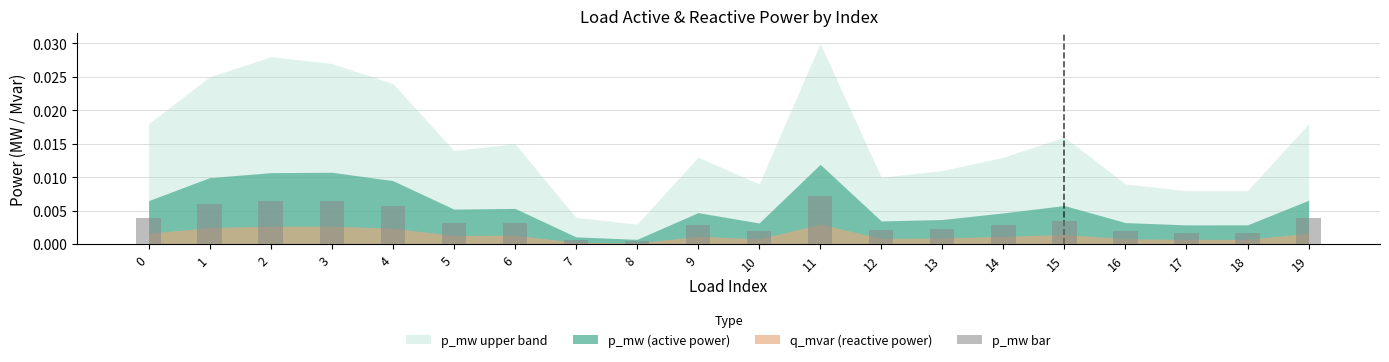

At which label is the value closest to 0?

8